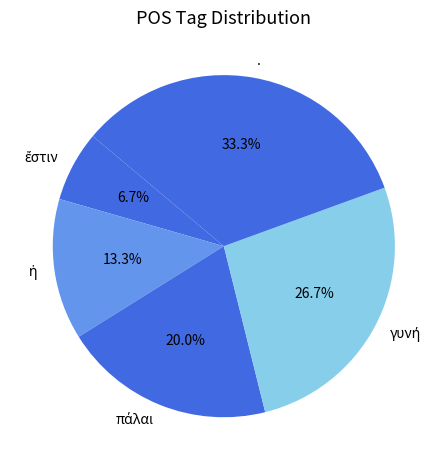

Is there a majority slice in this chart?

No